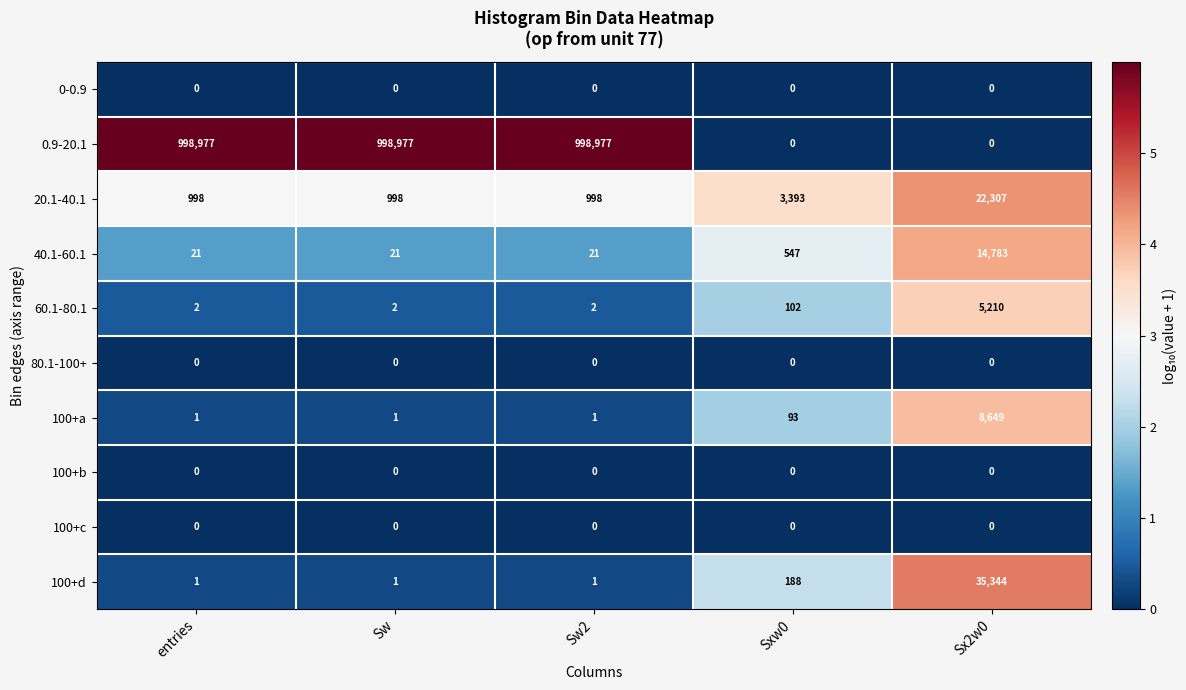

What is the difference between the highest and lowest values at Sw2?

998977